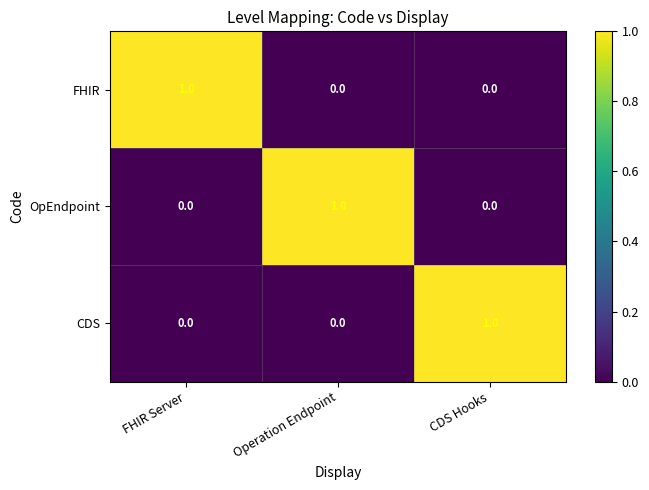

Reading left to right, extract all data points from this chart.

FHIR: FHIR Server=1	Operation Endpoint=0	CDS Hooks=0
OpEndpoint: FHIR Server=0	Operation Endpoint=1	CDS Hooks=0
CDS: FHIR Server=0	Operation Endpoint=0	CDS Hooks=1